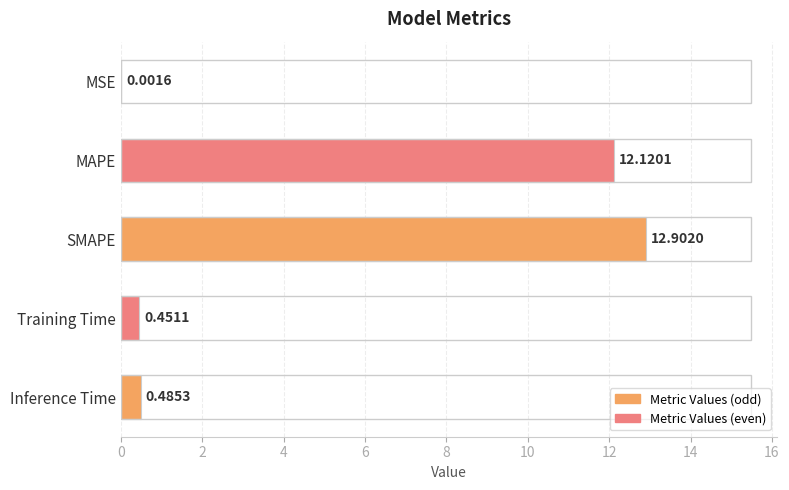

What is the sum of all values?

26.0